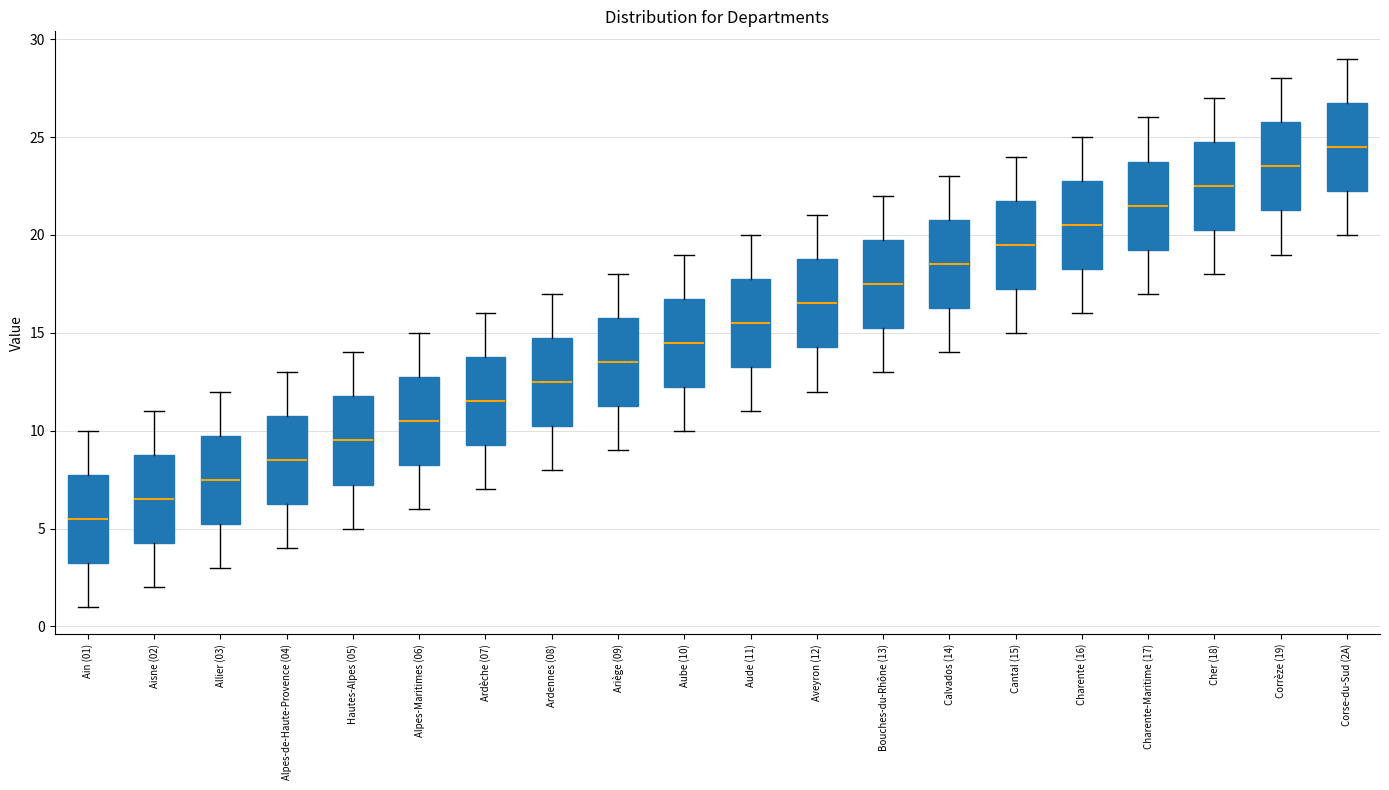

Reading left to right, transcribe this box plot: for each box, give where its median line is, the range the box spans, and where its two whiskers end, as read against the y-axis. The values are not printed on the chart, so give them approximately, as read against the axis.

Ain (01): median 5.5, box 3.5 to 8.0, whiskers 1.0 to 10.0
Aisne (02): median 6.5, box 4.5 to 9.0, whiskers 2.0 to 11.0
Allier (03): median 7.5, box 5.5 to 10.0, whiskers 3.0 to 12.0
Alpes-de-Haute-Provence (04): median 8.5, box 6.5 to 11.0, whiskers 4.0 to 13.0
Hautes-Alpes (05): median 9.5, box 7.5 to 12.0, whiskers 5.0 to 14.0
Alpes-Maritimes (06): median 10.5, box 8.5 to 13.0, whiskers 6.0 to 15.0
Ardèche (07): median 11.5, box 9.5 to 14.0, whiskers 7.0 to 16.0
Ardennes (08): median 12.5, box 10.5 to 15.0, whiskers 8.0 to 17.0
Ariège (09): median 13.5, box 11.5 to 16.0, whiskers 9.0 to 18.0
Aube (10): median 14.5, box 12.5 to 17.0, whiskers 10.0 to 19.0
Aude (11): median 15.5, box 13.5 to 18.0, whiskers 11.0 to 20.0
Aveyron (12): median 16.5, box 14.5 to 19.0, whiskers 12.0 to 21.0
Bouches-du-Rhône (13): median 17.5, box 15.5 to 20.0, whiskers 13.0 to 22.0
Calvados (14): median 18.5, box 16.5 to 21.0, whiskers 14.0 to 23.0
Cantal (15): median 19.5, box 17.5 to 22.0, whiskers 15.0 to 24.0
Charente (16): median 20.5, box 18.5 to 23.0, whiskers 16.0 to 25.0
Charente-Maritime (17): median 21.5, box 19.5 to 24.0, whiskers 17.0 to 26.0
Cher (18): median 22.5, box 20.5 to 25.0, whiskers 18.0 to 27.0
Corrèze (19): median 23.5, box 21.5 to 26.0, whiskers 19.0 to 28.0
Corse-du-Sud (2A): median 24.5, box 22.5 to 27.0, whiskers 20.0 to 29.0